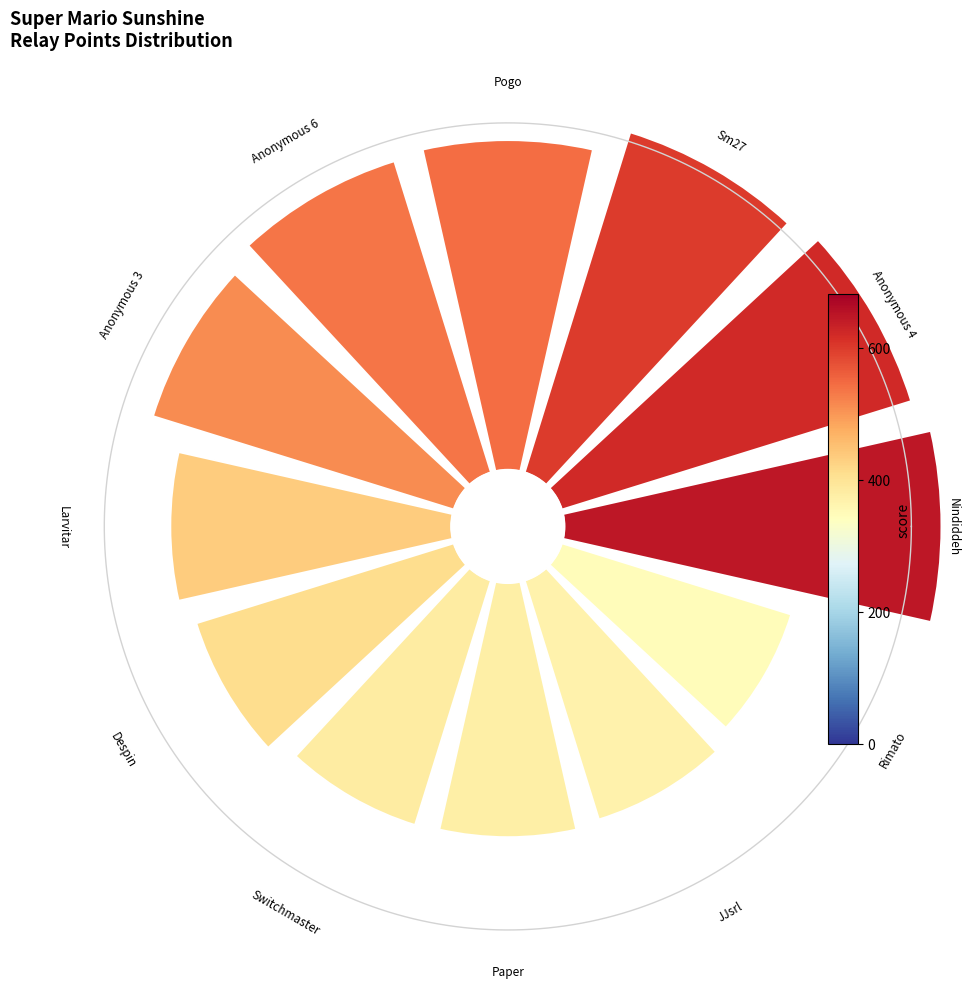

Does 7 represent more than half of the total?

No